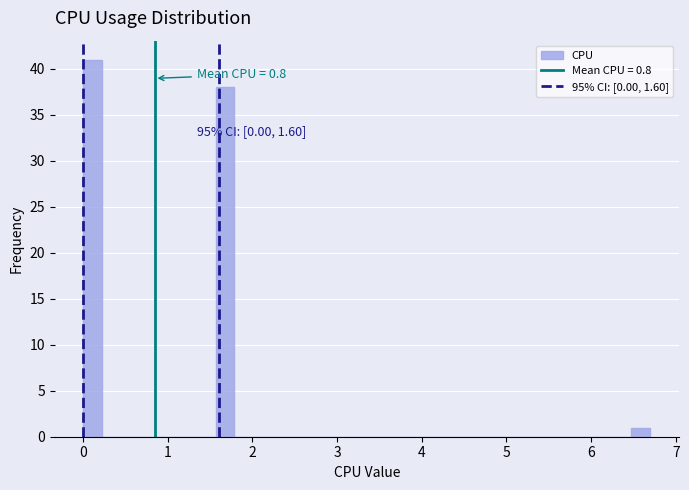

Around what value on the x-axis is the tallest bar? Give the approximate position of its centre, as read against the axis.

0.1